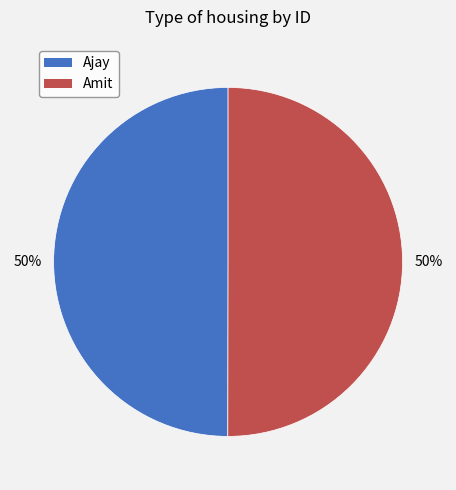

Combined, do Ajay and Amit account for over 50%?

Yes